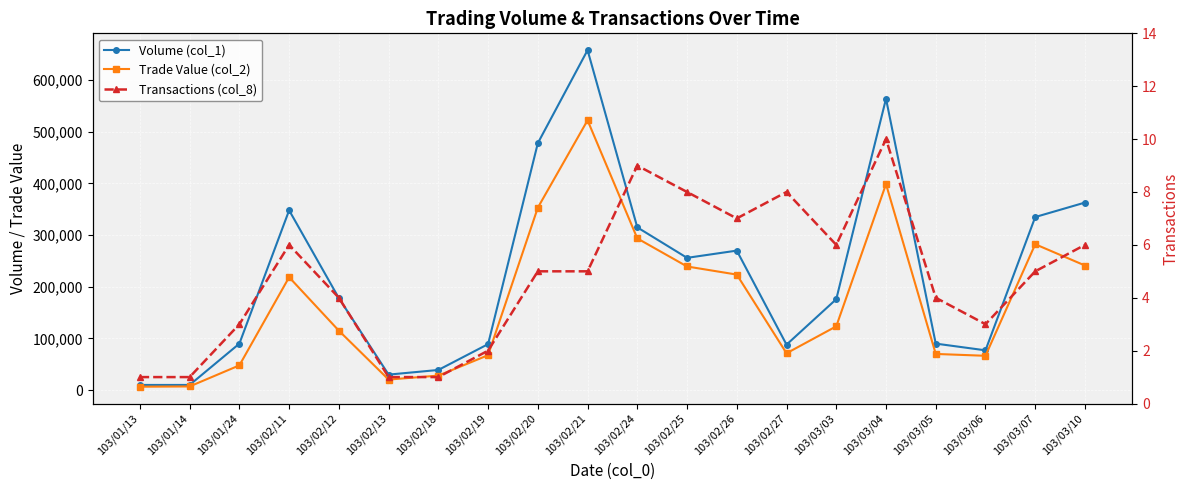

At which category does Trade Value (col_2) reach its first local peak?

103/02/11